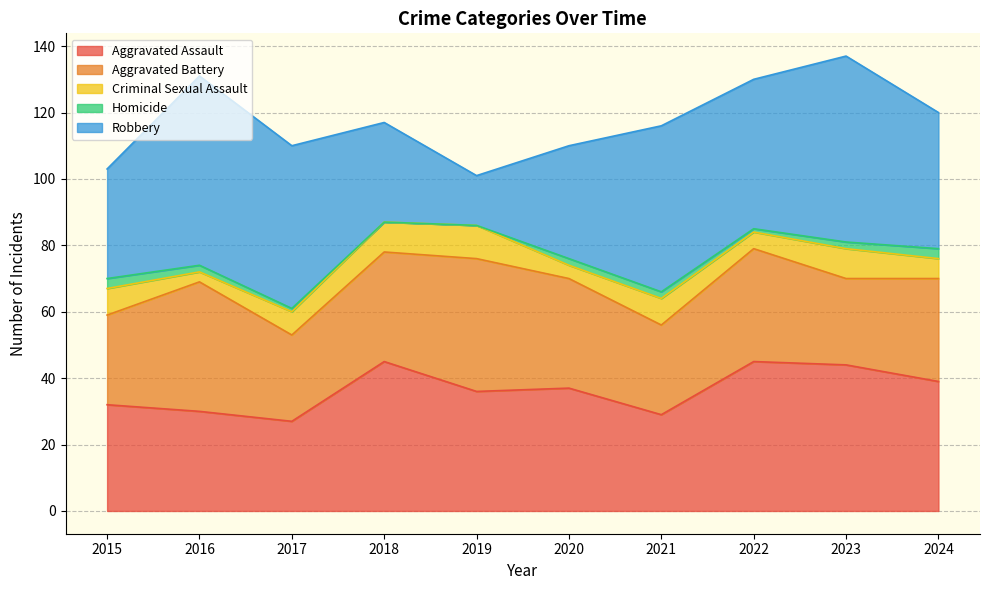

At which category is the sum across all series the highest?

2023